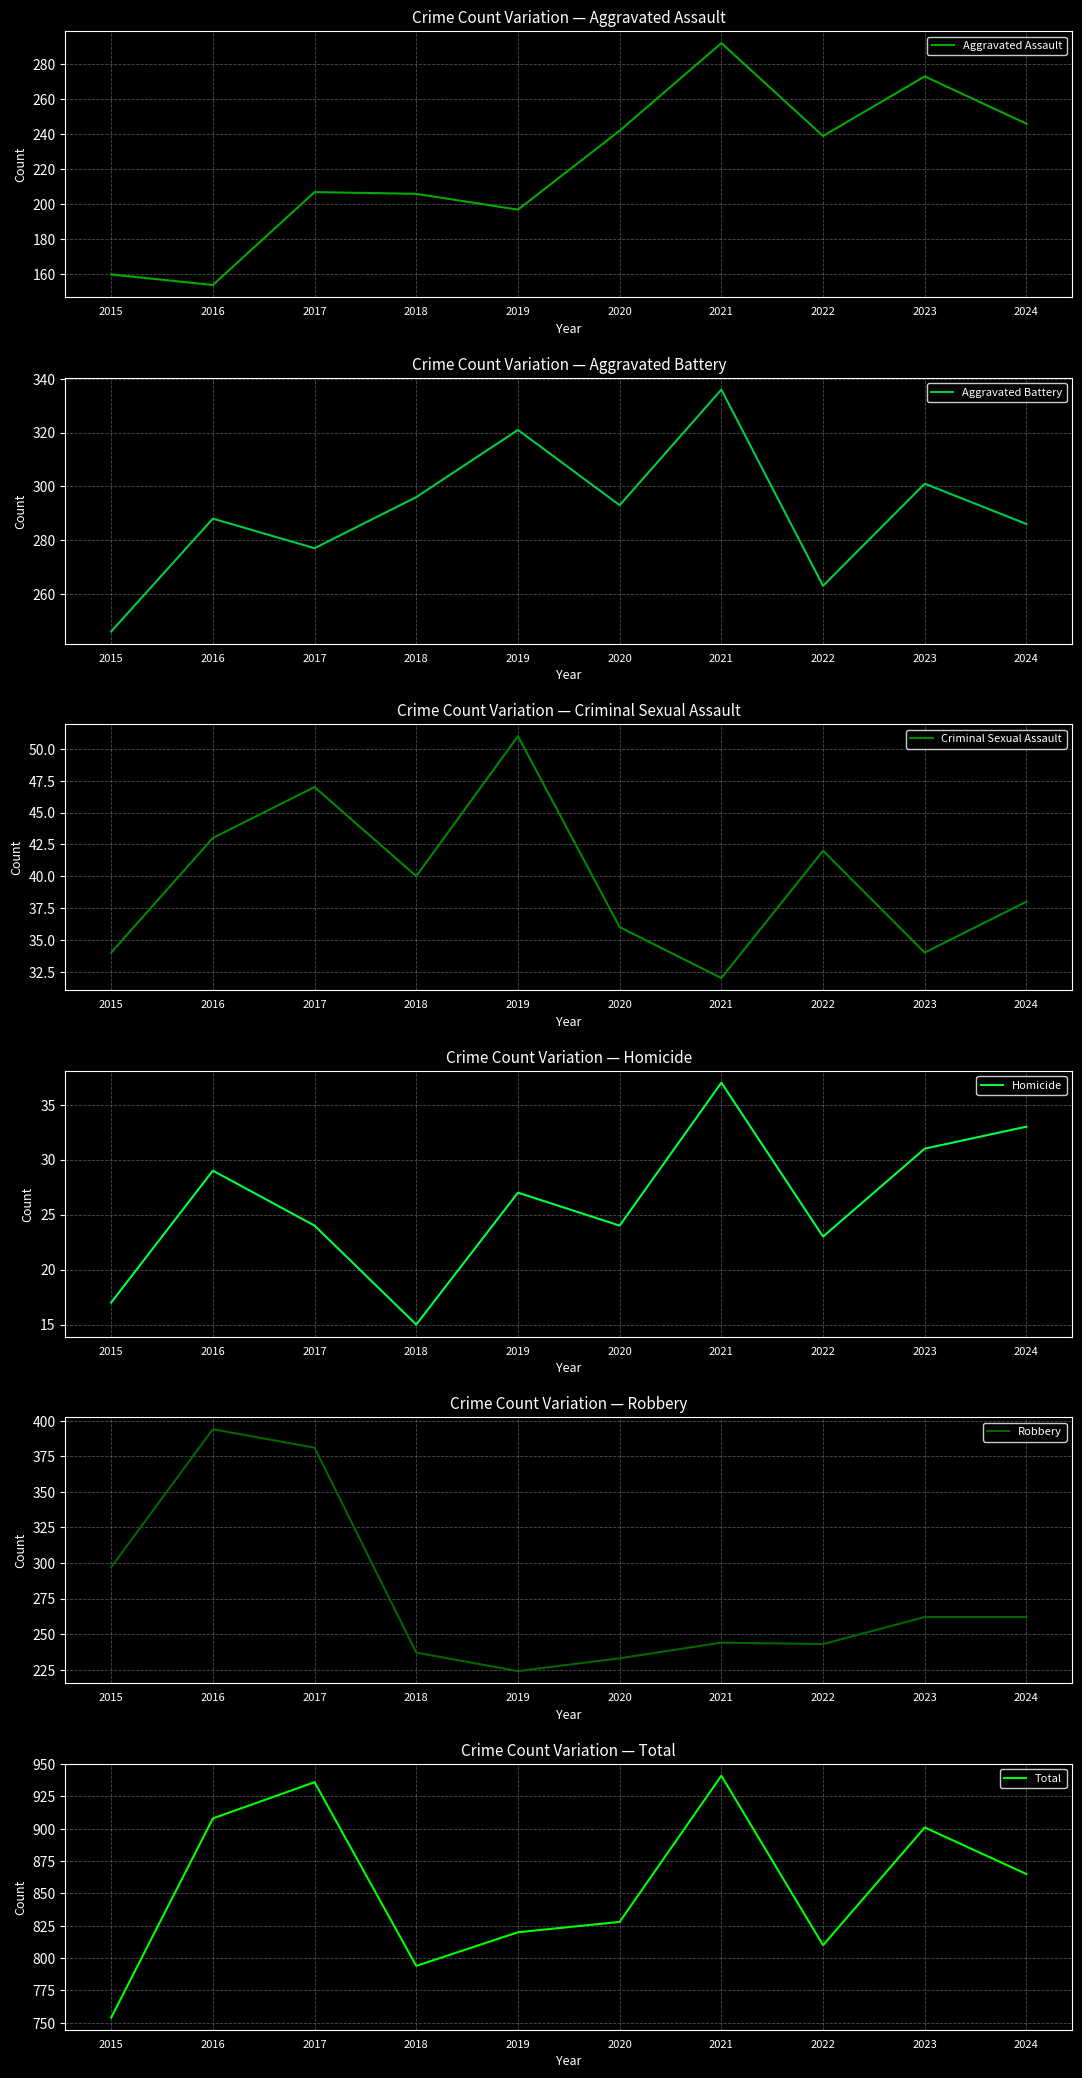

True or false: Aggravated Assault and Homicide cross at least once.

False